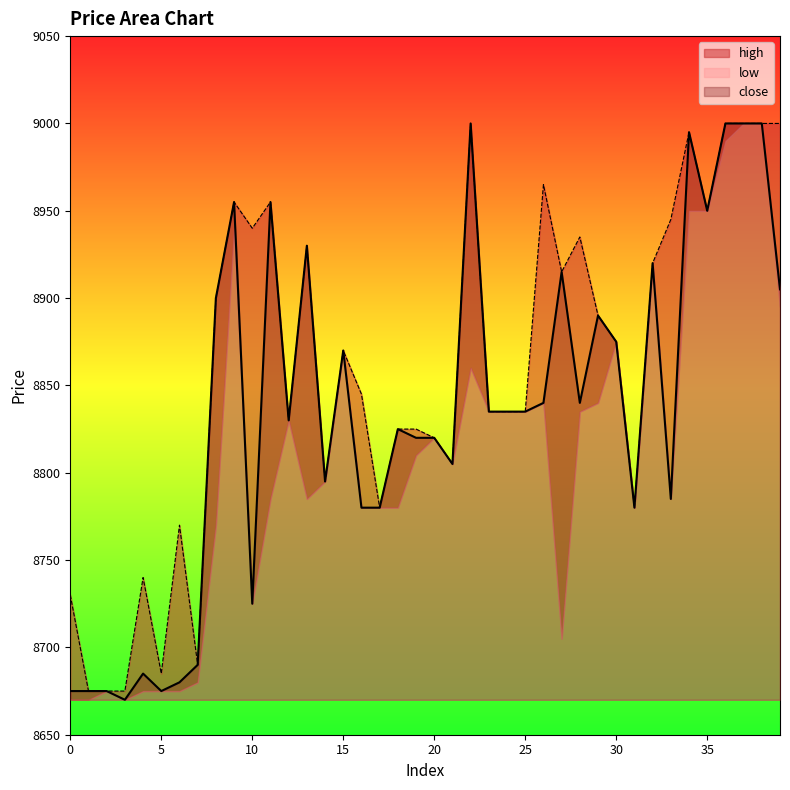

Which series has the largest total across all categories?

high